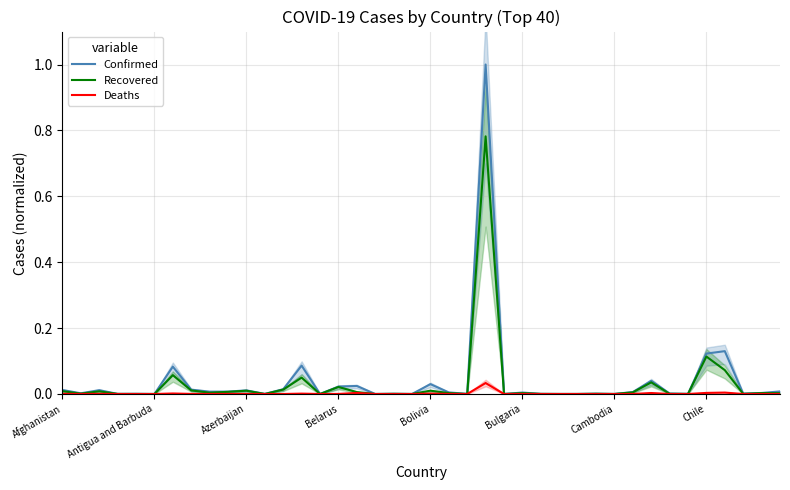

Count the number of categories in the chart.

40